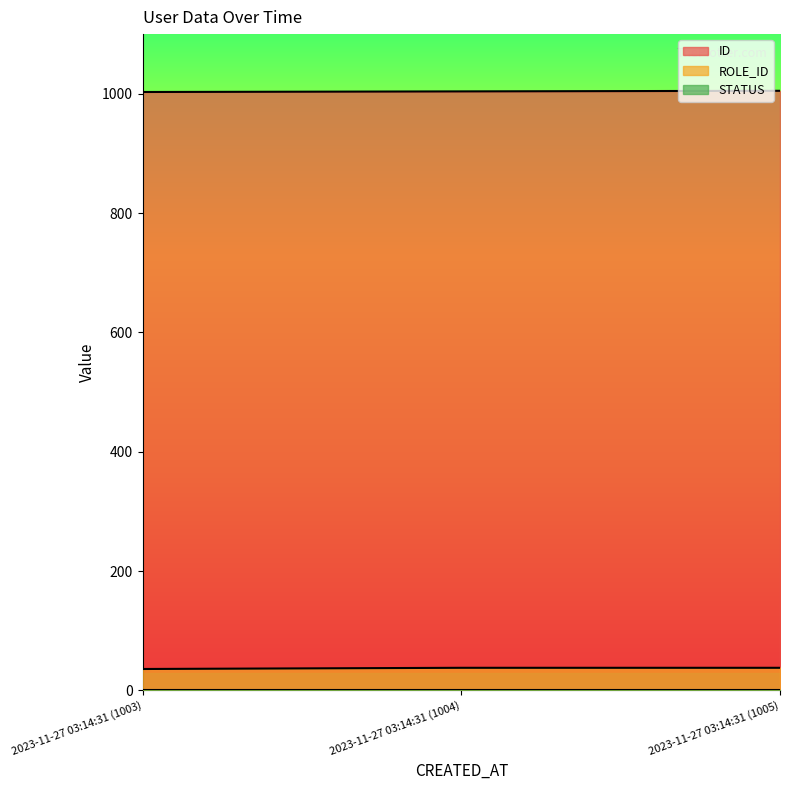

Rank the categories by ROLE_ID value from lowest to highest.

2023-11-27 03:14:31 (1003), 2023-11-27 03:14:31 (1004), 2023-11-27 03:14:31 (1005)